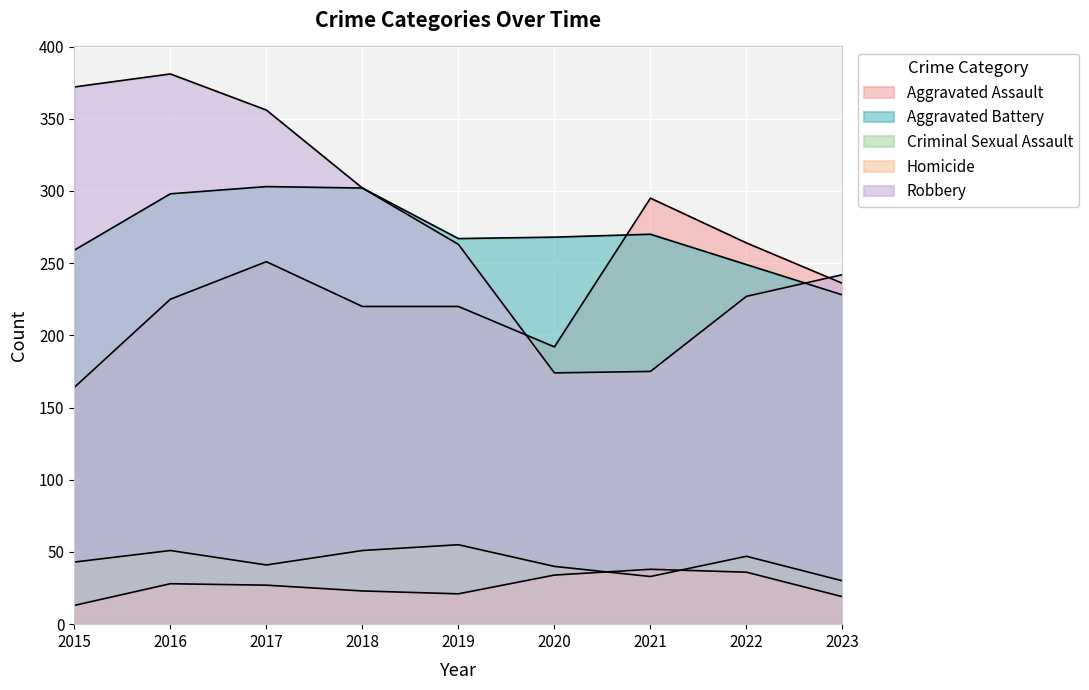

What is the sum of all Homicide values?

239